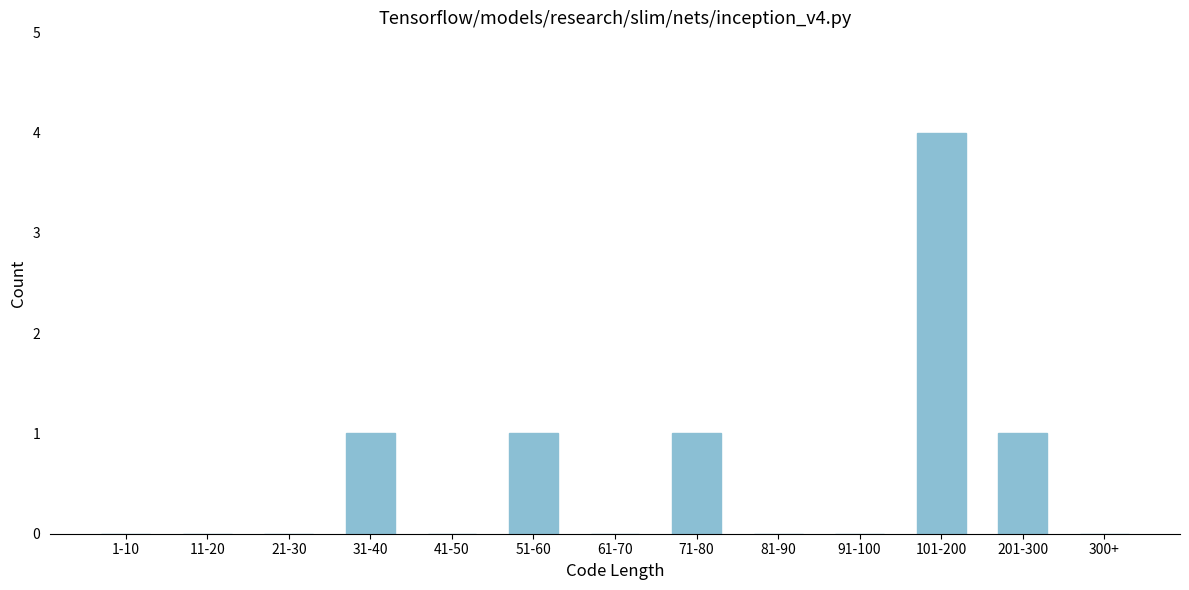

Reading right to left, extract all data points from this chart.

300+=0	201-300=1	101-200=4	91-100=0	81-90=0	71-80=1	61-70=0	51-60=1	41-50=0	31-40=1	21-30=0	11-20=0	1-10=0